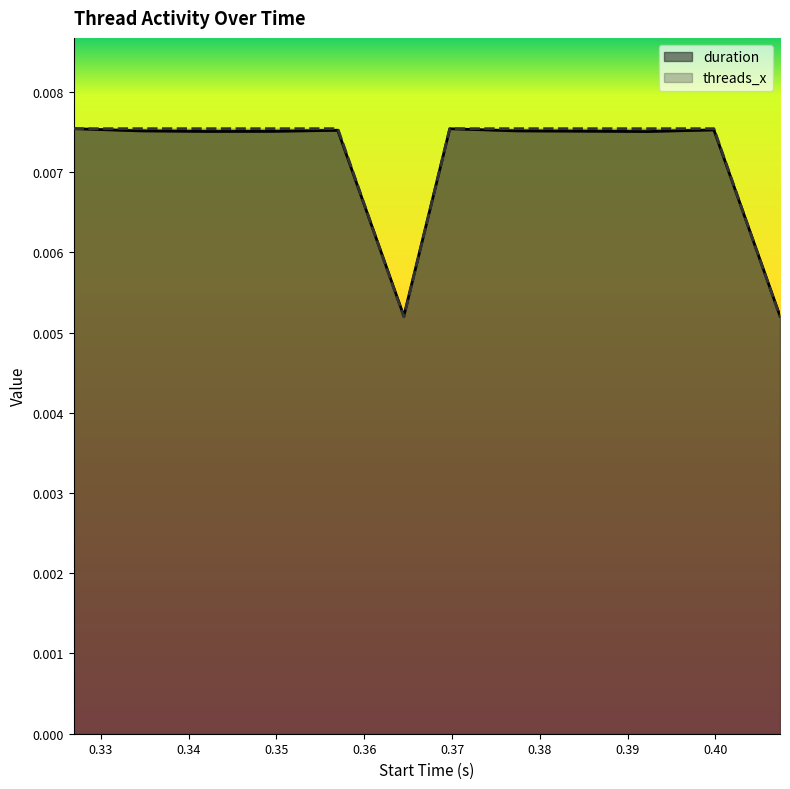

Which series has the widest spread of values?

threads_x